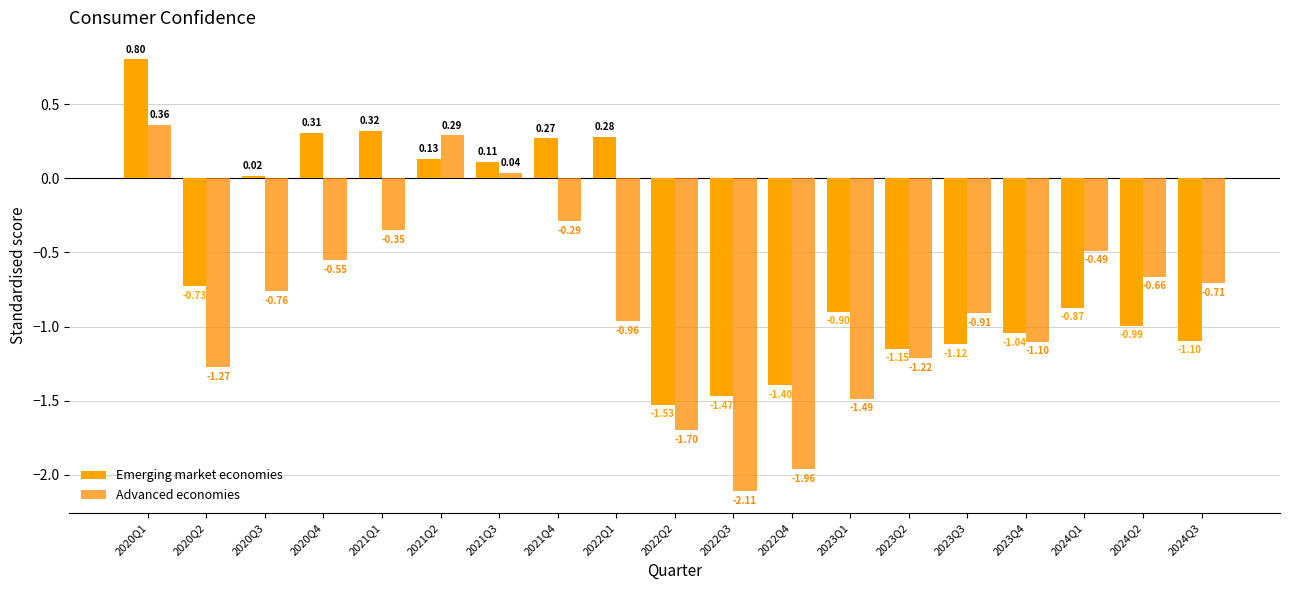

How many bars are there in each group?

2